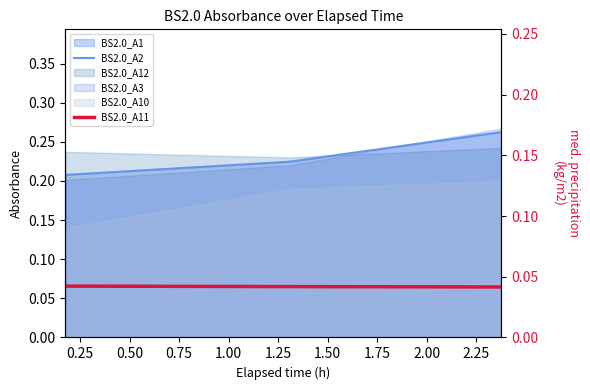

What is the sum of all BS2.0_A11 values?

0.1